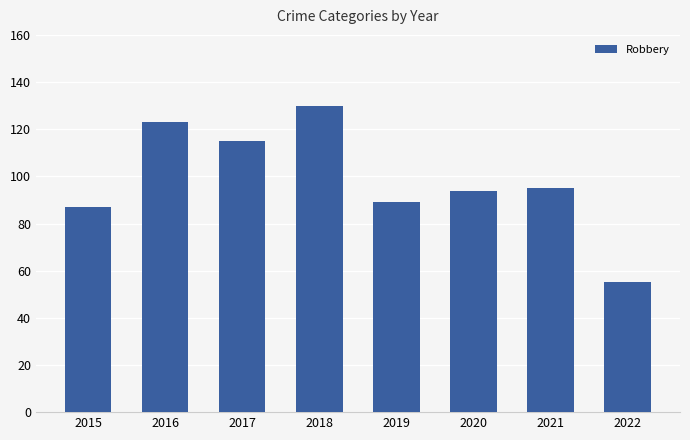

Reading left to right, extract all data points from this chart.

2015=87	2016=123	2017=115	2018=130	2019=89	2020=94	2021=95	2022=55